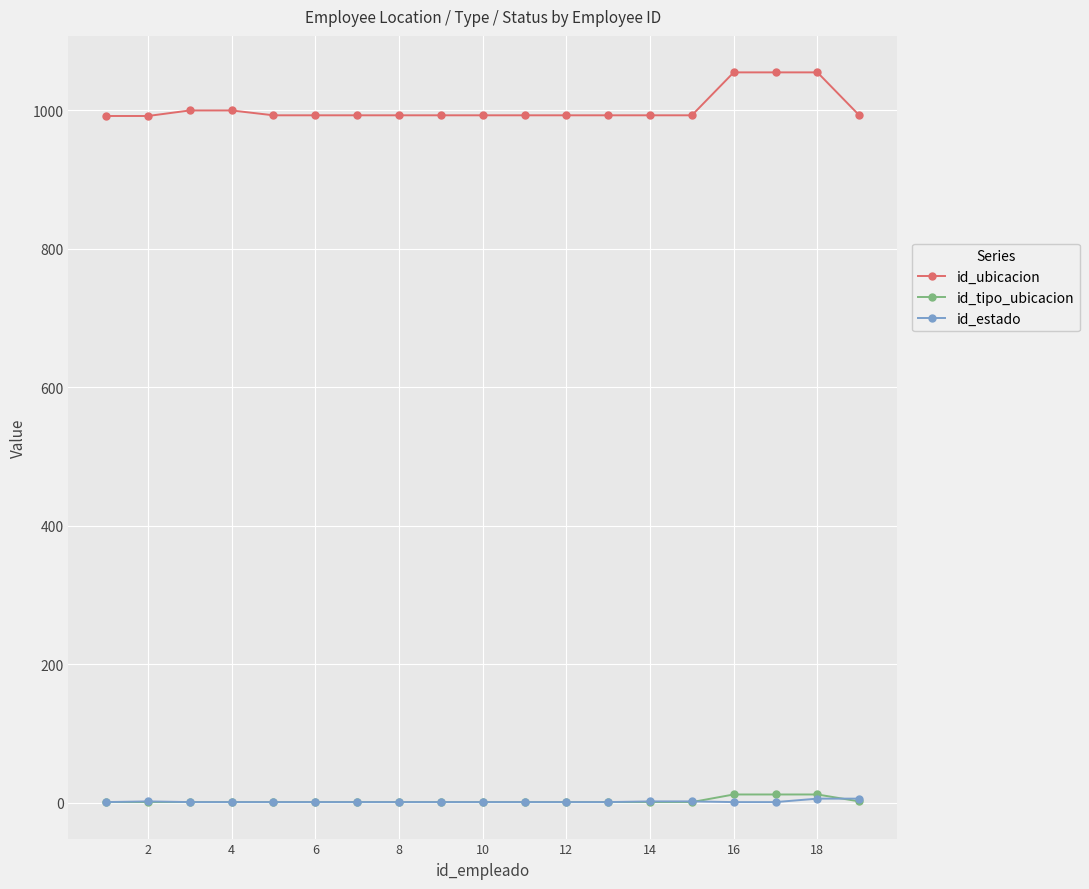

What is the sum of all id_tipo_ubicacion values?

53